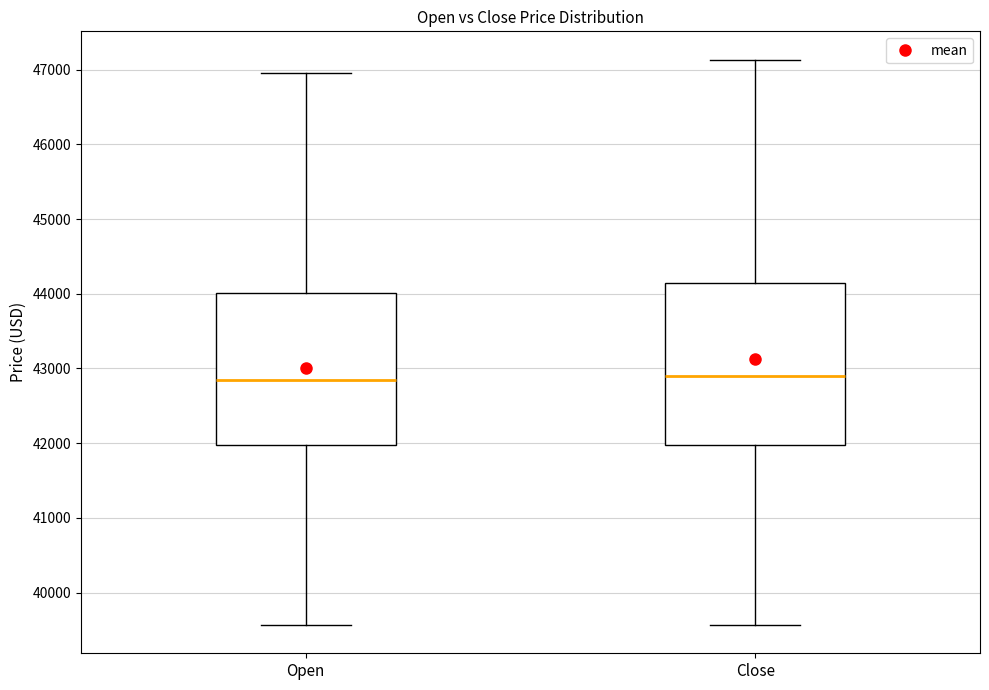

Which box is the tallest, from its lower edge to its upper edge?

Close